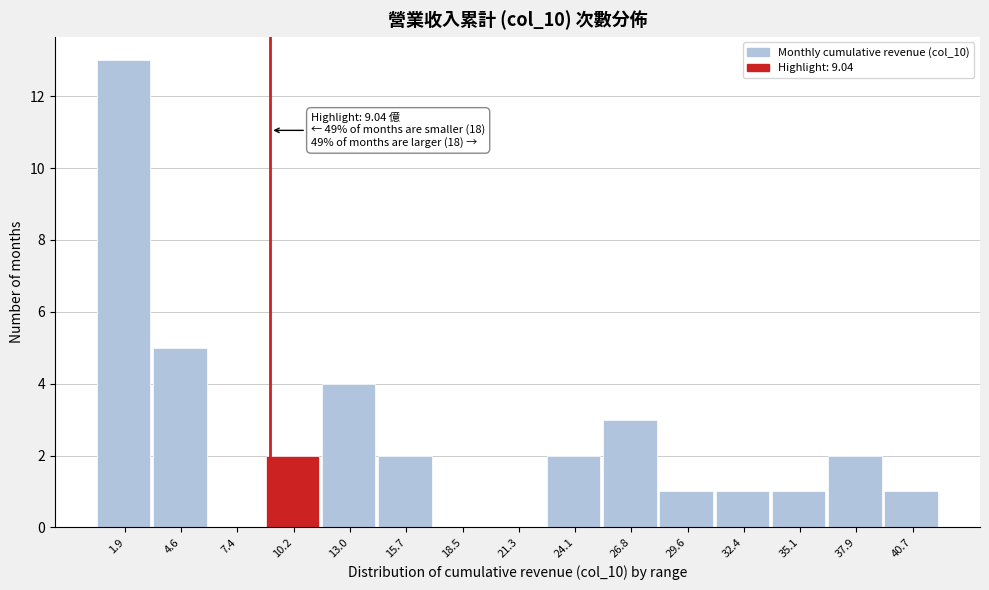

Which range on the x-axis has the tallest bar?

0.5 to 3.5